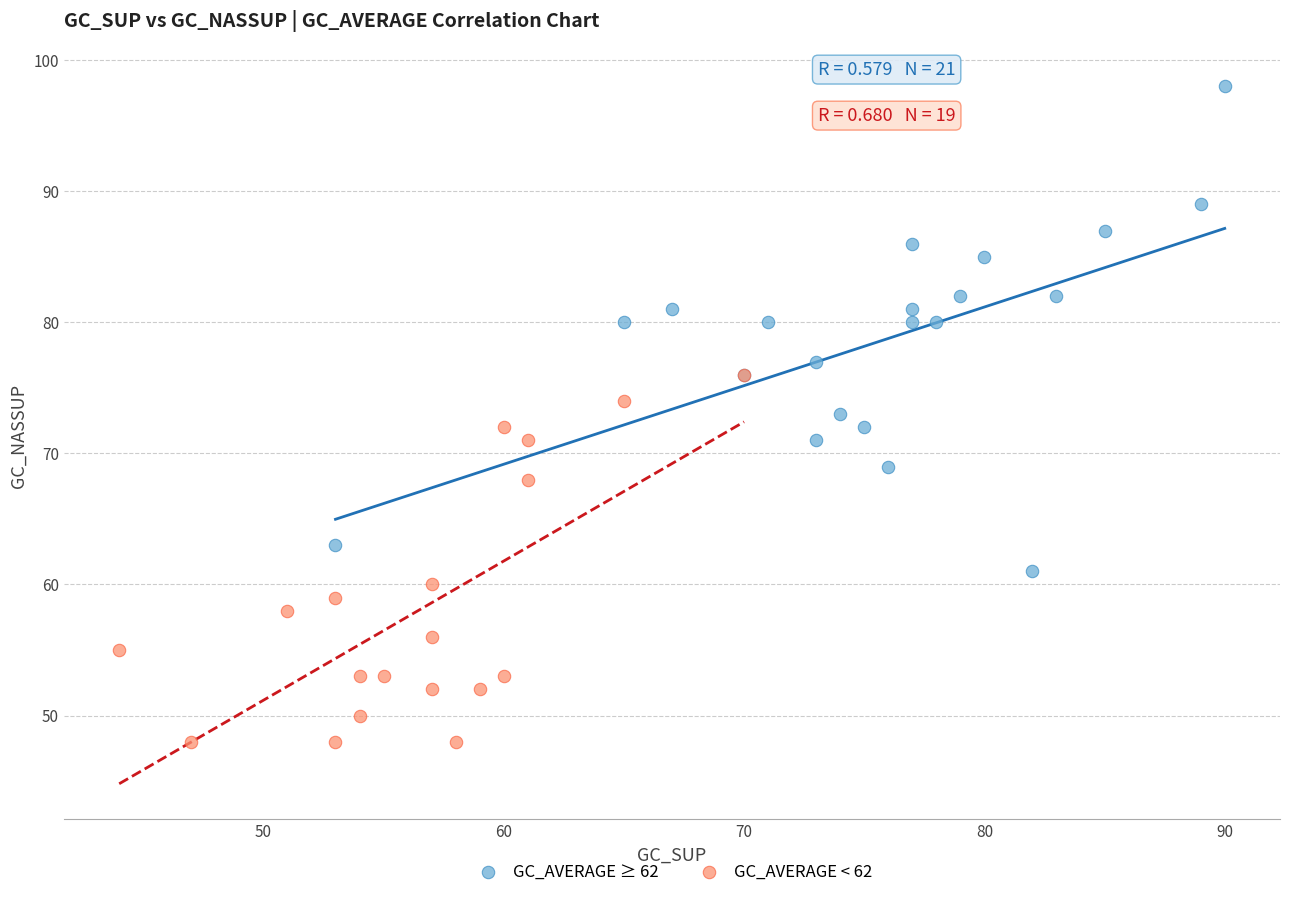

Which series reaches the maximum Y coordinate?

GC_AVERAGE ≥ 62